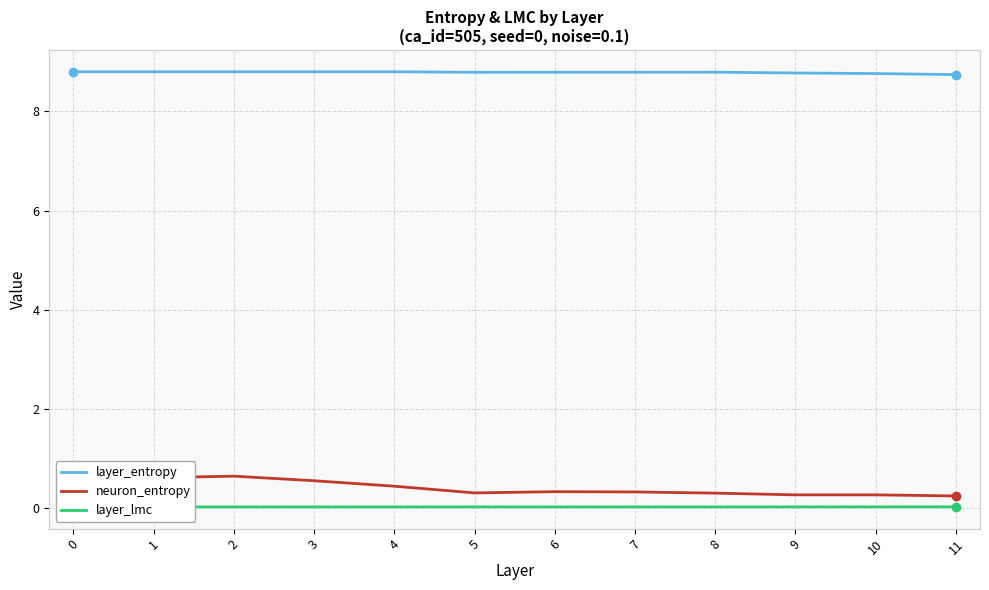

True or false: layer_lmc and layer_entropy cross at least once.

False